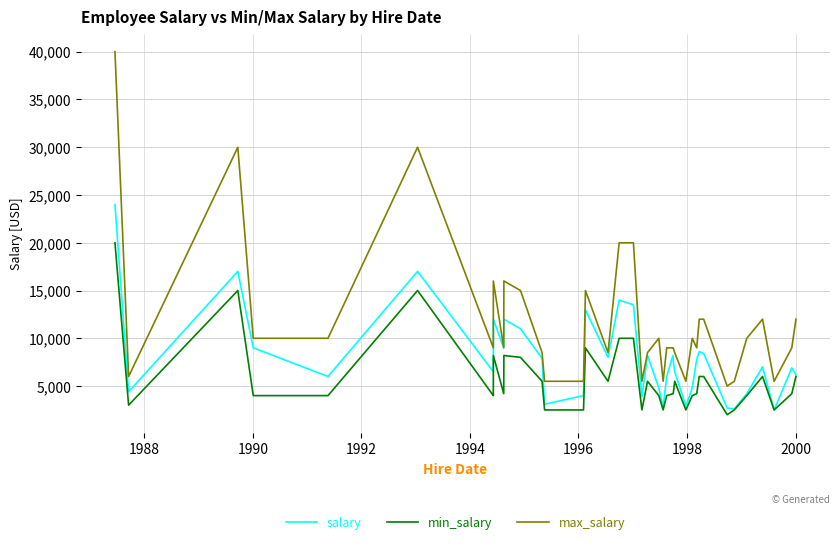

What is the minimum value for salary?

2500